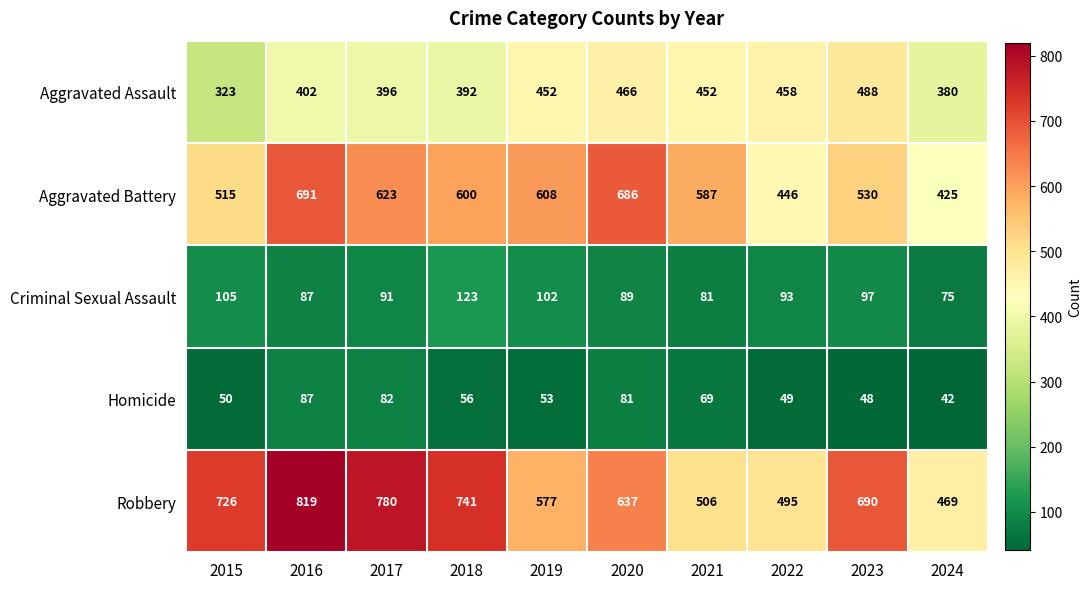

Which series has the widest spread of values?

Robbery